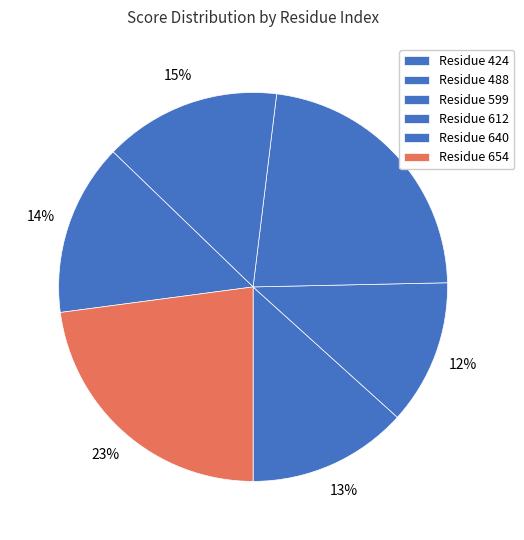

How many slices are in this pie chart?

6